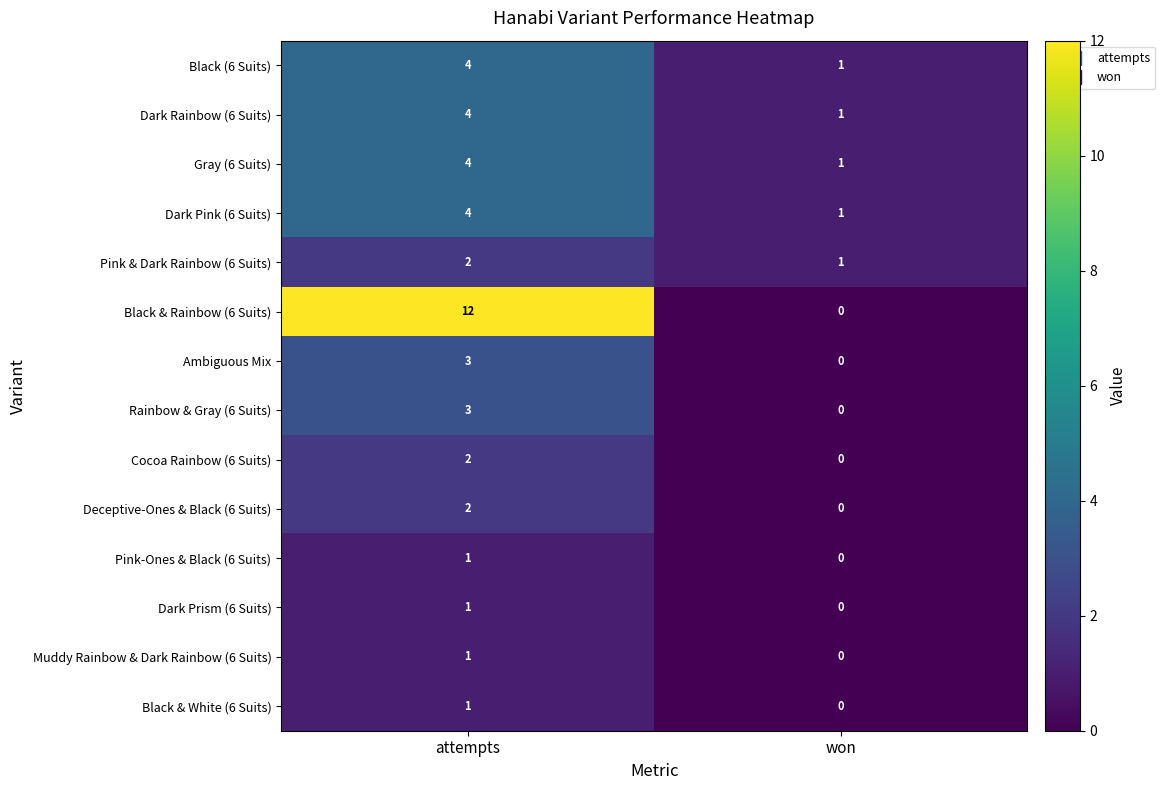

Is it true that Black (6 Suits) equals 4 at attempts?

True